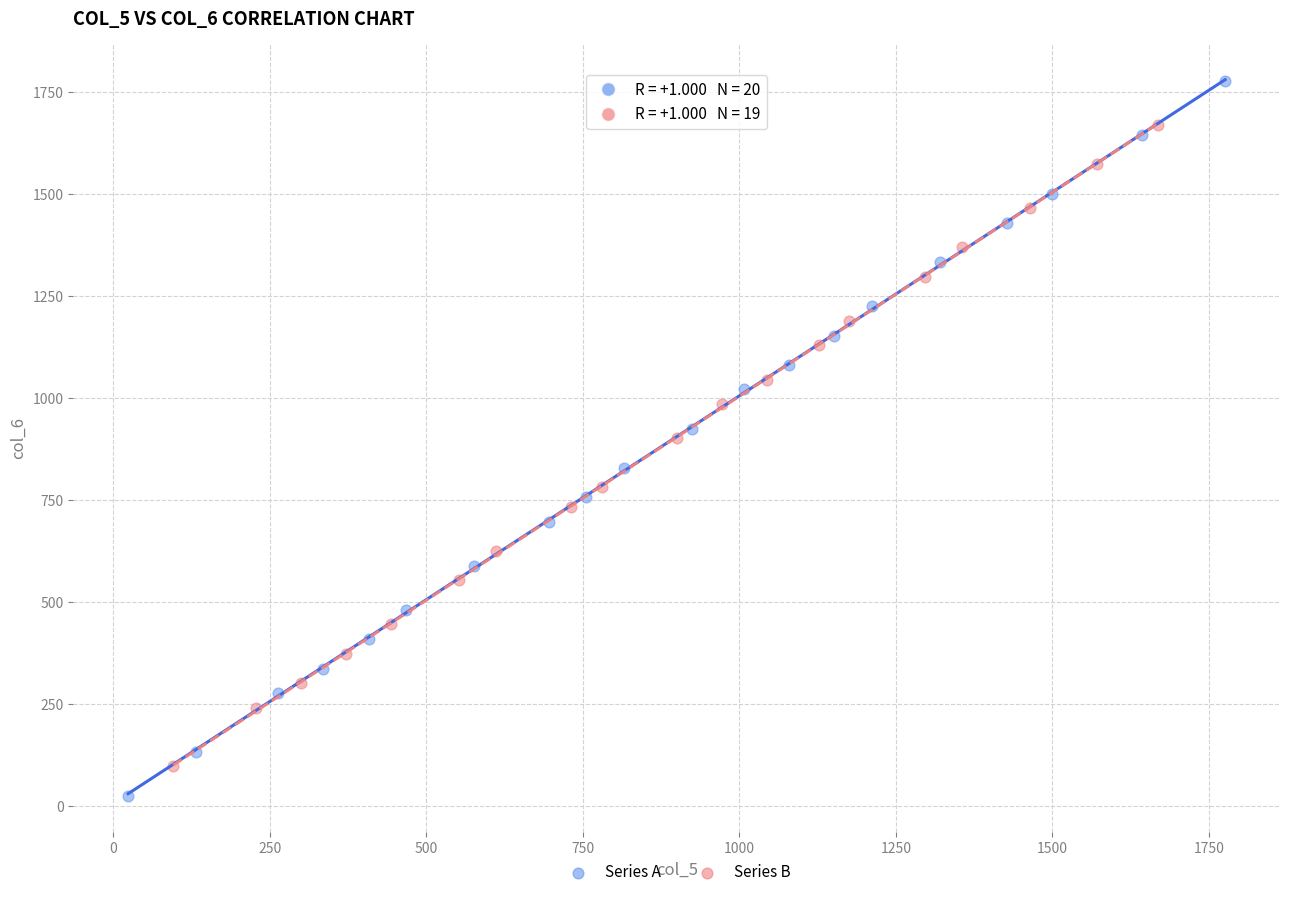

Which series reaches the maximum Y coordinate?

Series A